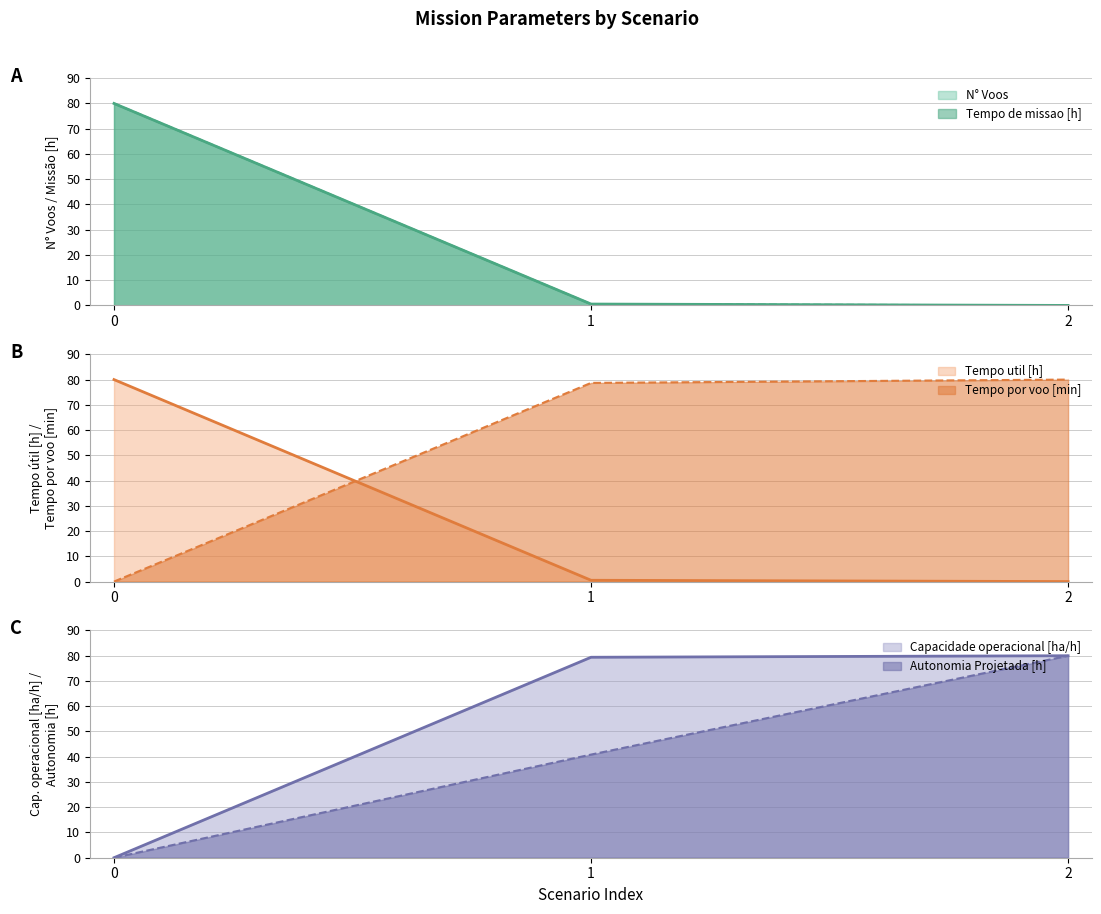

What is the difference between the N° Voos values at 1 and 2?

0.5